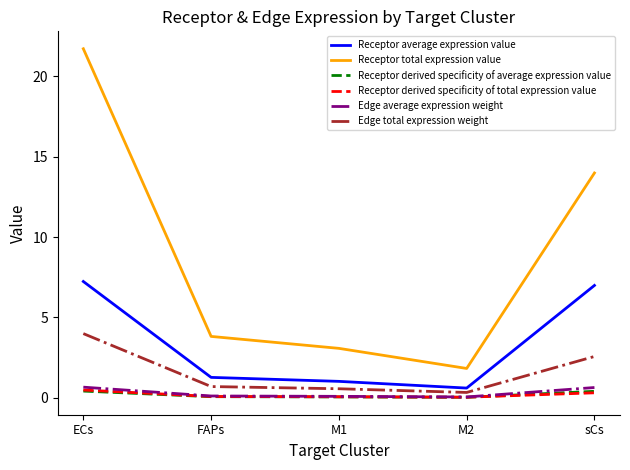

The value of Receptor average expression value at M1 is 1.0. True or false?

True